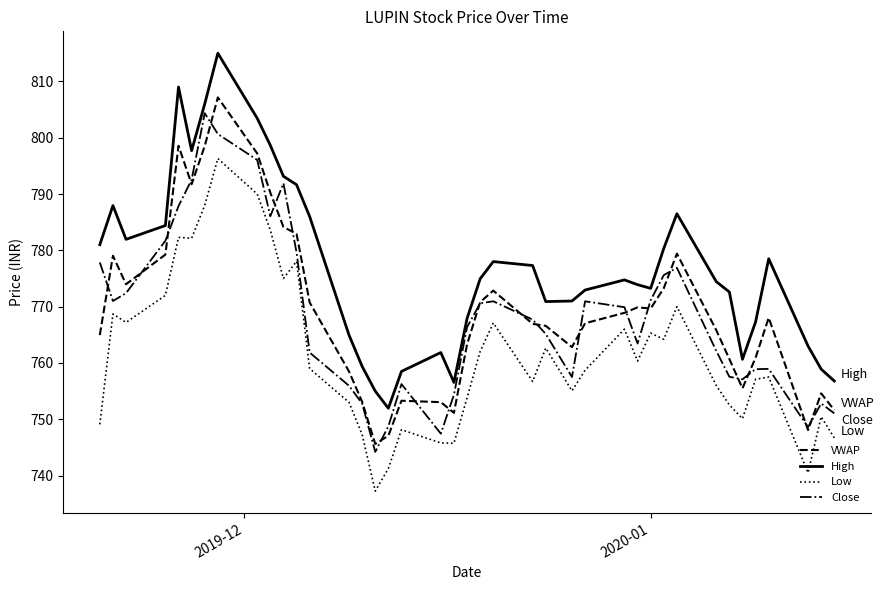

What is the minimum value for VWAP?

745.6